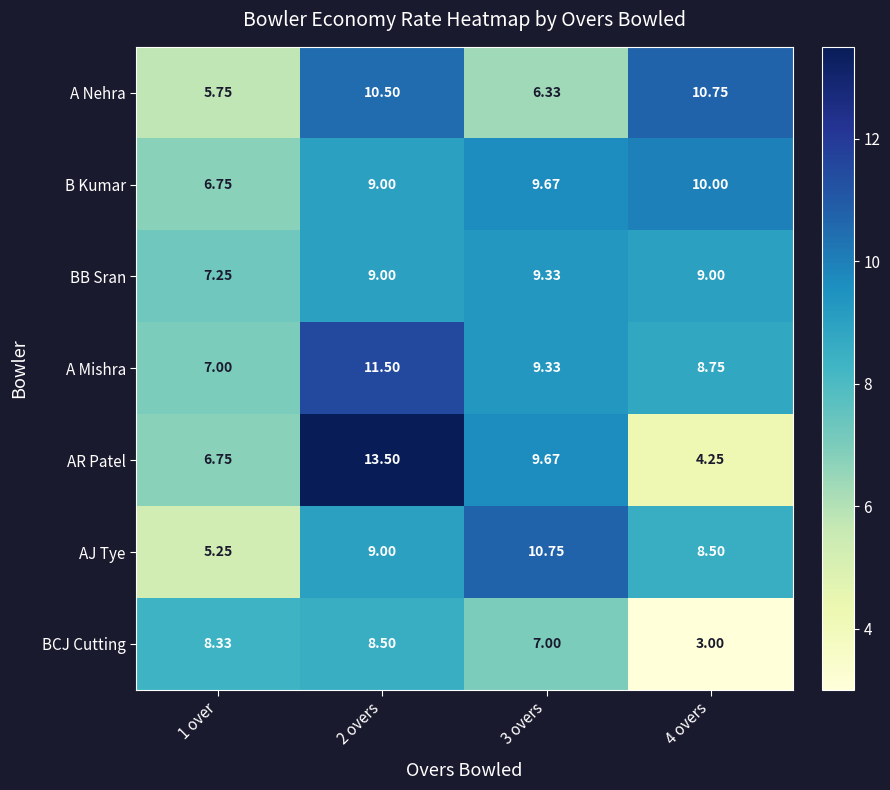

Which series has the largest total across all categories?

A Mishra